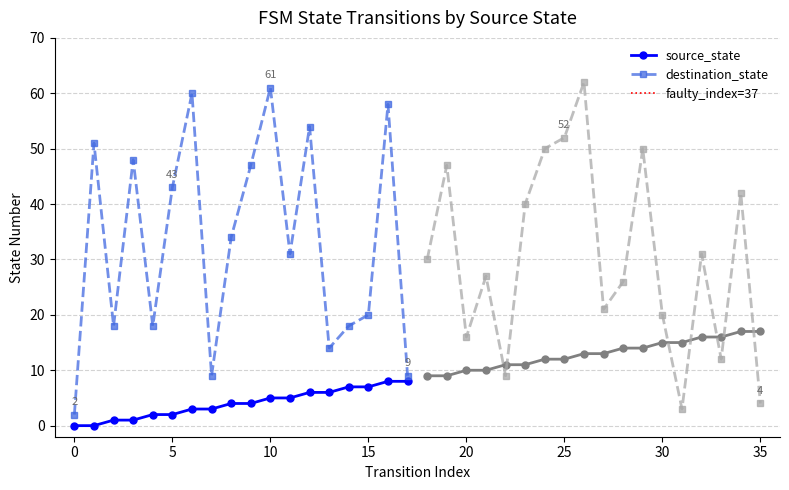

The source_state series shows 5 at 0. True or false?

False